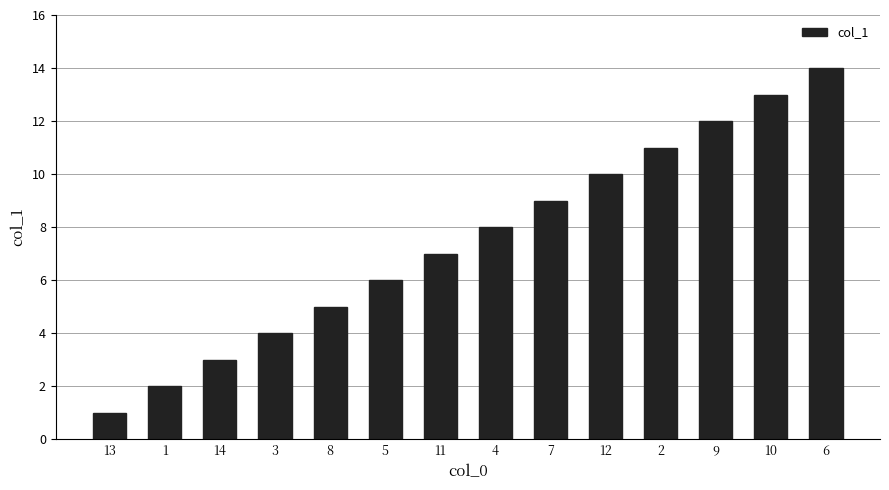

What is the difference between the values at 11 and 14?

4